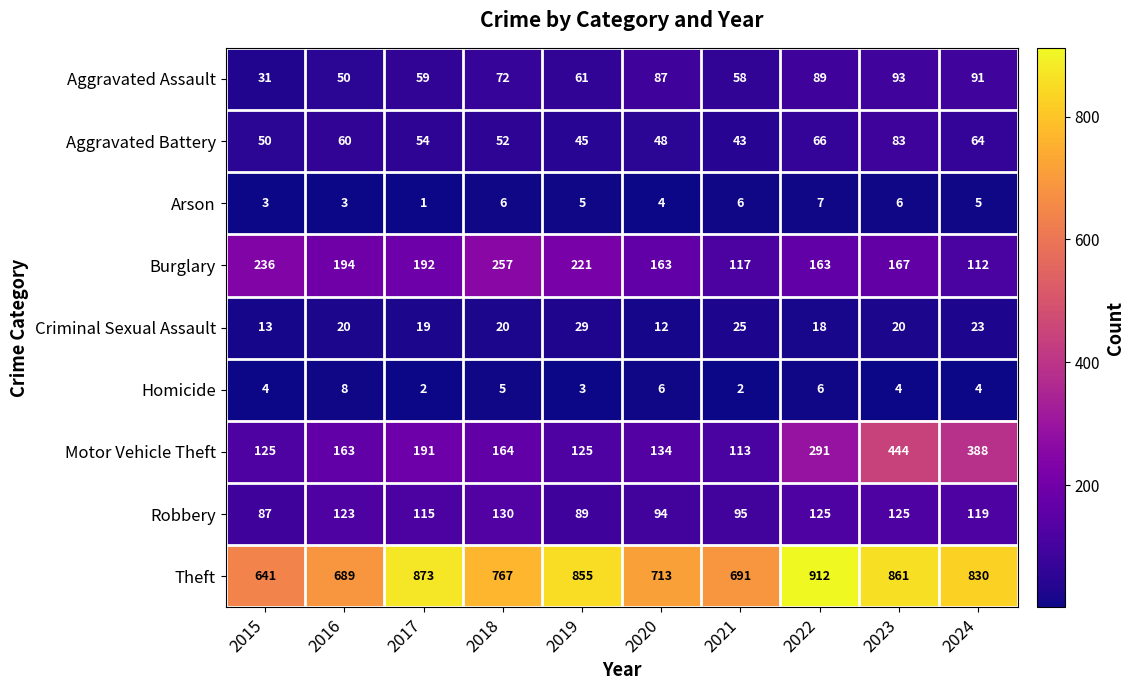

Which series changed the most between 2018 and 2022?

Theft